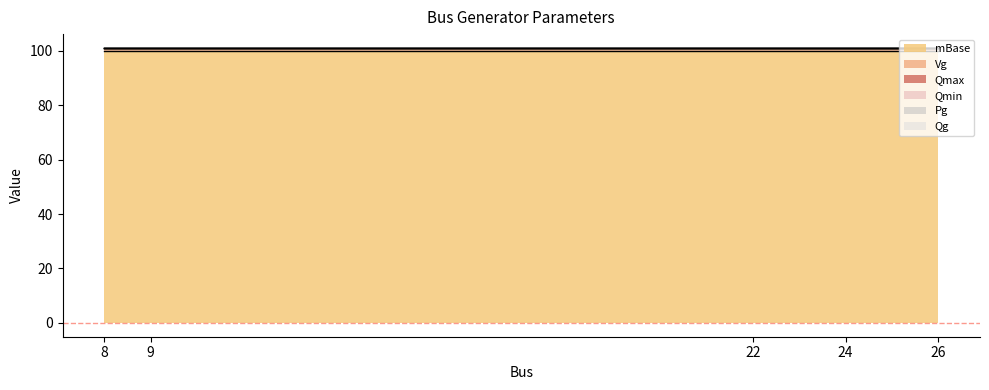

What are all the series names shown in the legend?

Pg, Qg, Qmax, Qmin, Vg, mBase